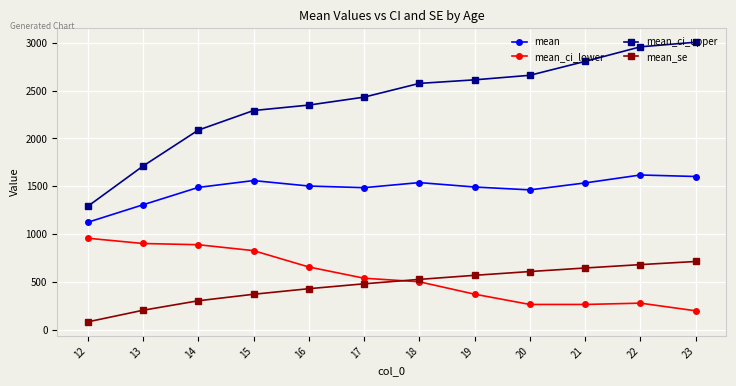

How many values in the mean_se series are below 528?

6